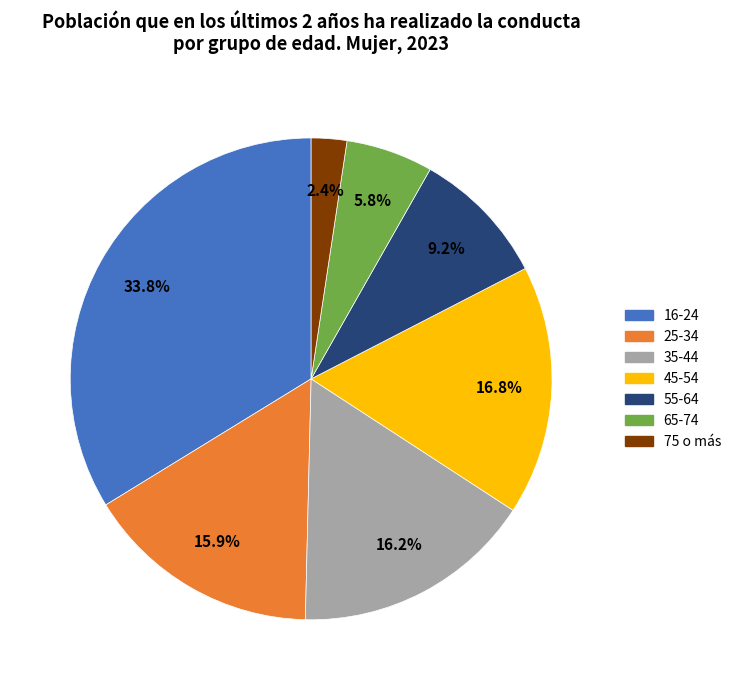

What percentage is the 25-34 slice, to the nearest percent?

16%